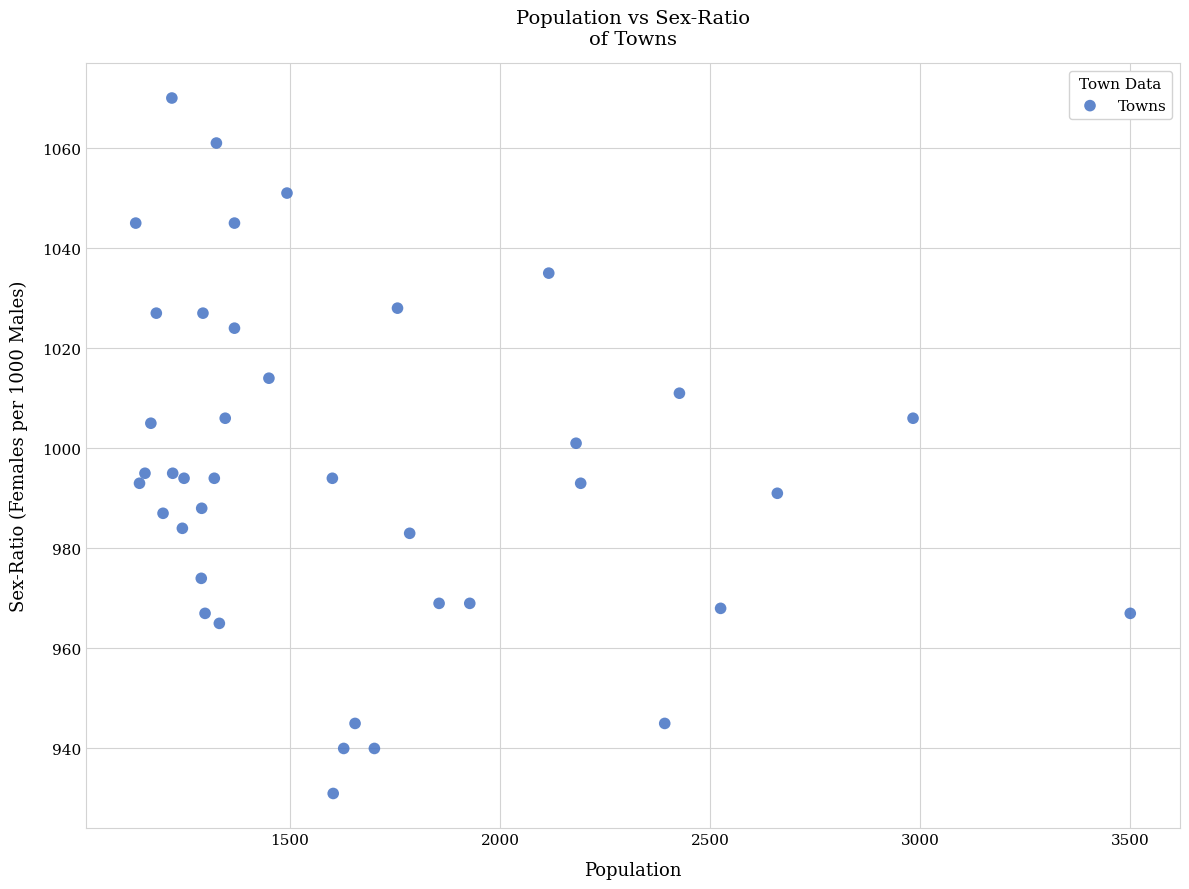

What is the range of Y values (max minus min)?

139